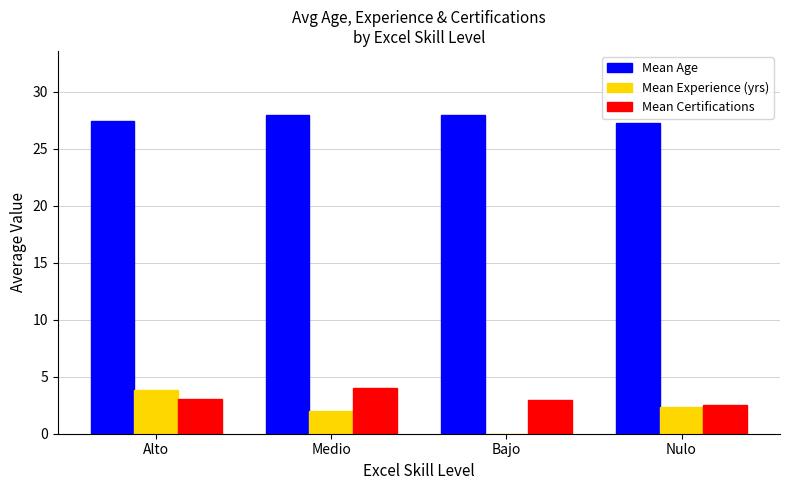

Does the chart contain stacked bars?

No